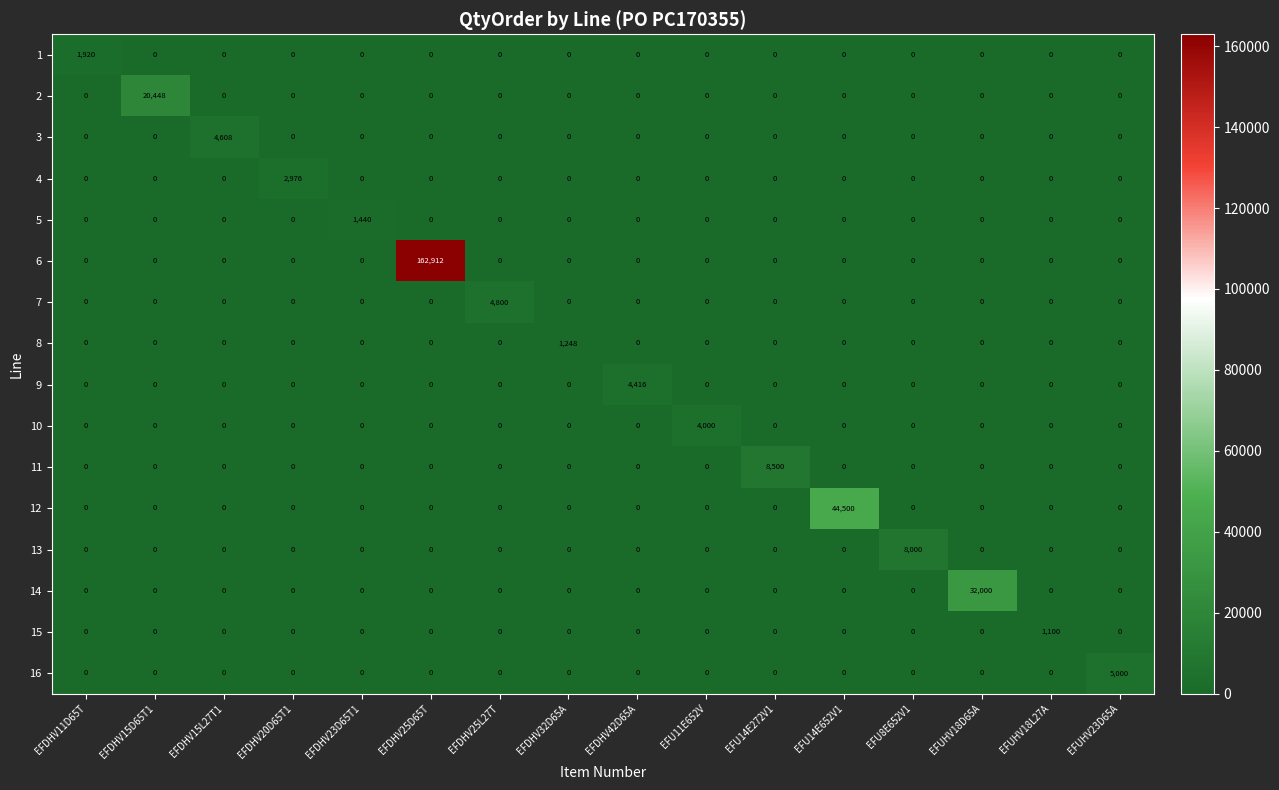

Count the number of data series in this chart.

16